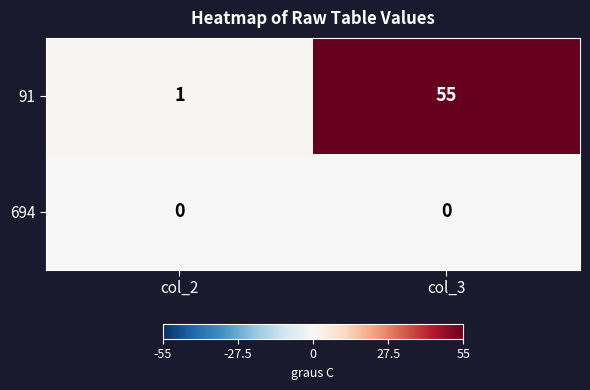

What is the difference between the 91 values at col_3 and col_2?

54